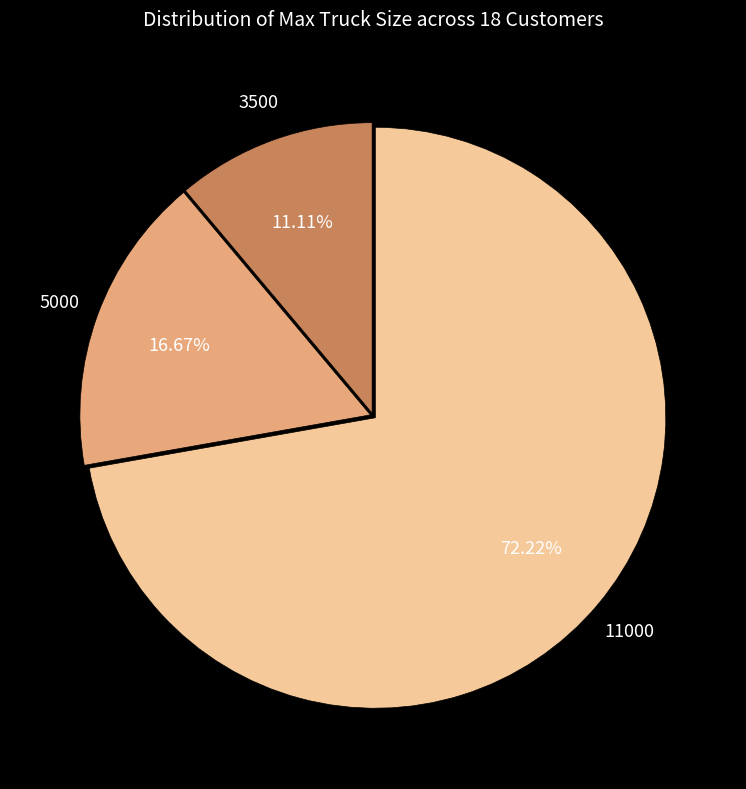

Approximately how many times larger is the value at 5000 compared to 3500?

1.5